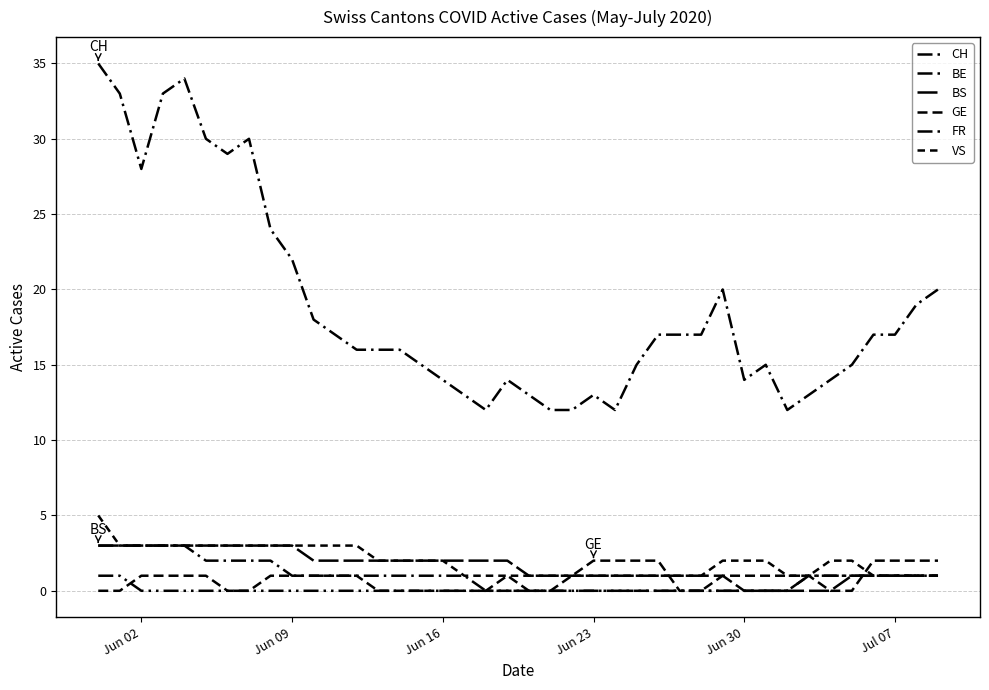

How many categories are shown in the chart?

40